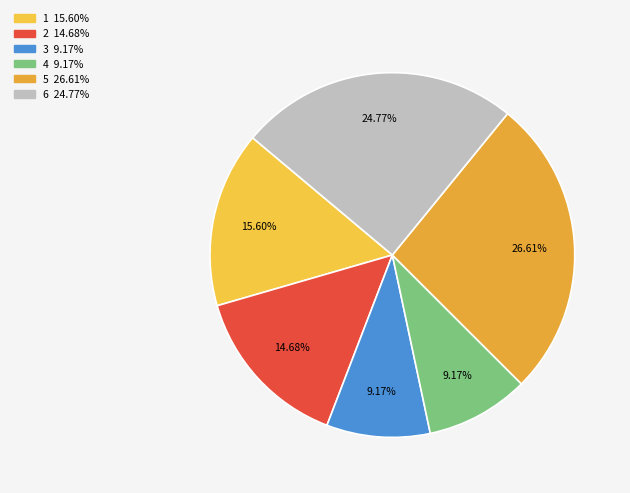

To the nearest percent, what is the average slice percentage?

17%